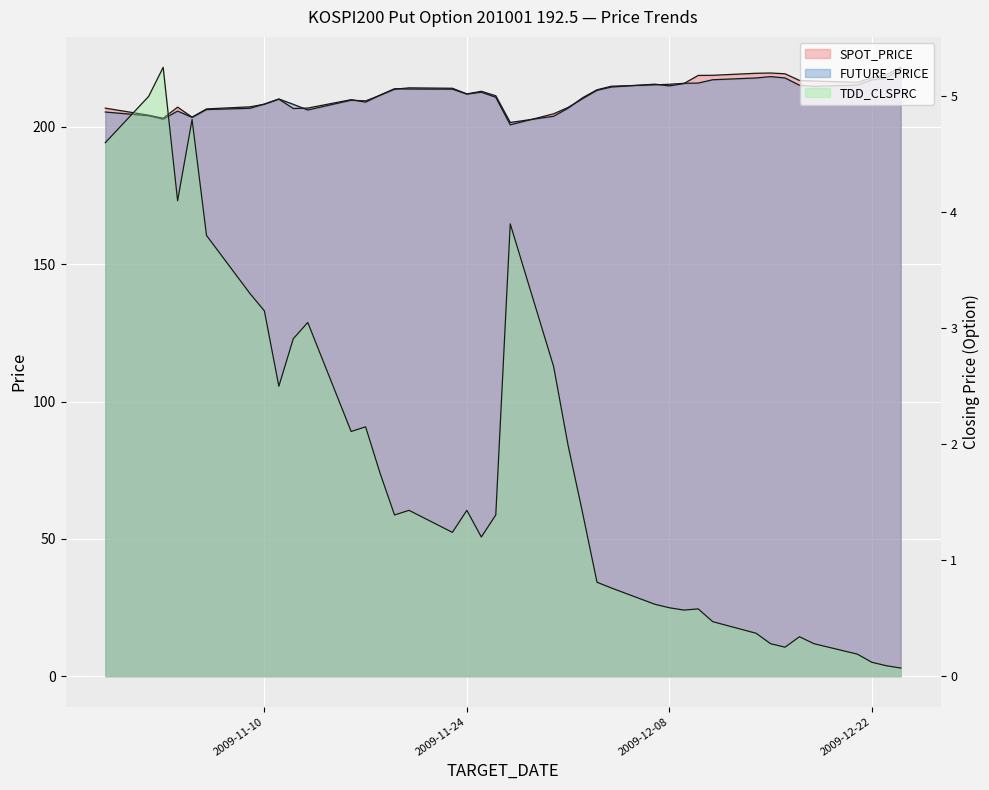

What is the value of the TDD_CLSPRC point at the 9th from the left?

2.5